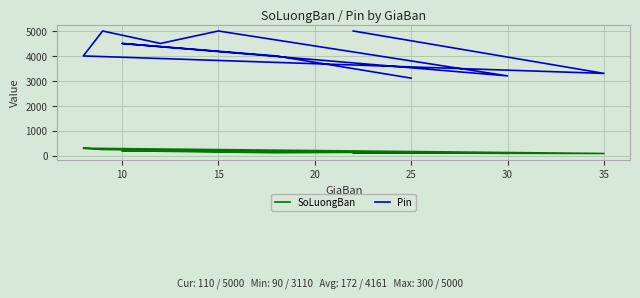

What is the average value of the Pin series?

4161